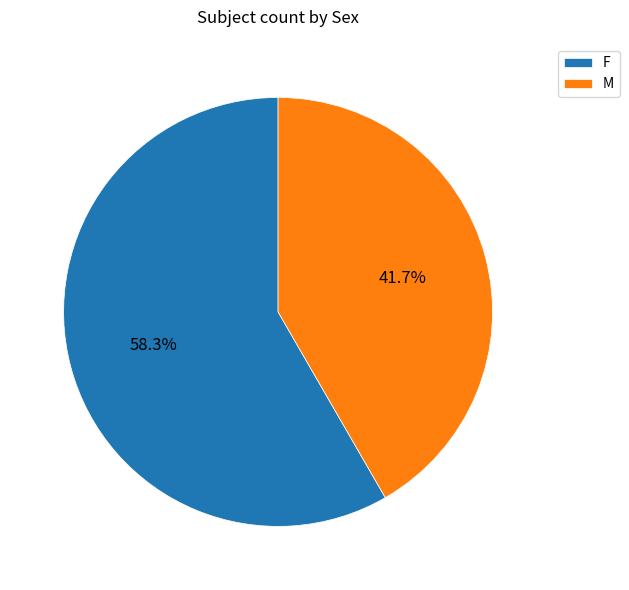

Rank the categories by value from lowest to highest.

M, F